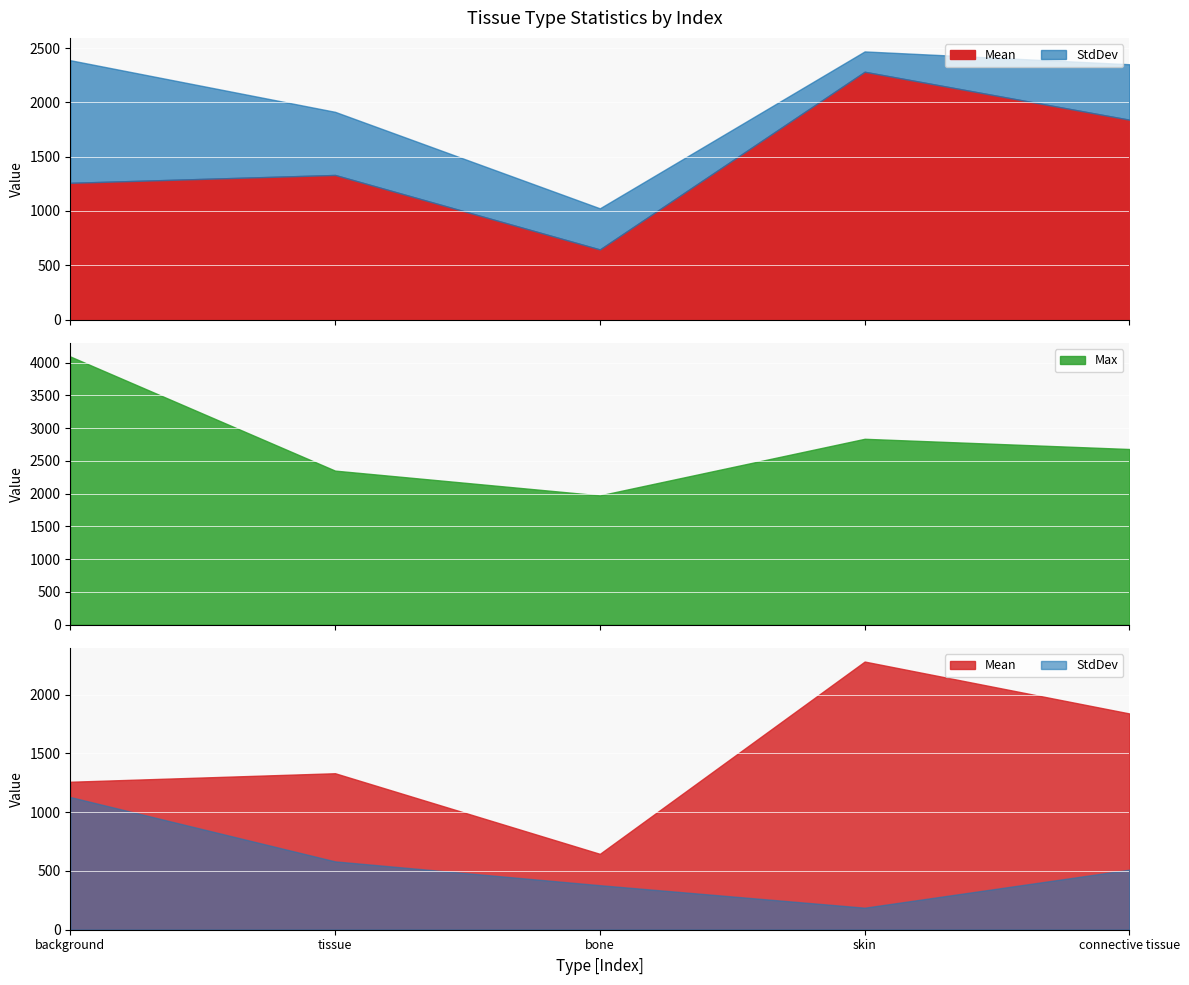

The value of Max at background is 5568.1. True or false?

False